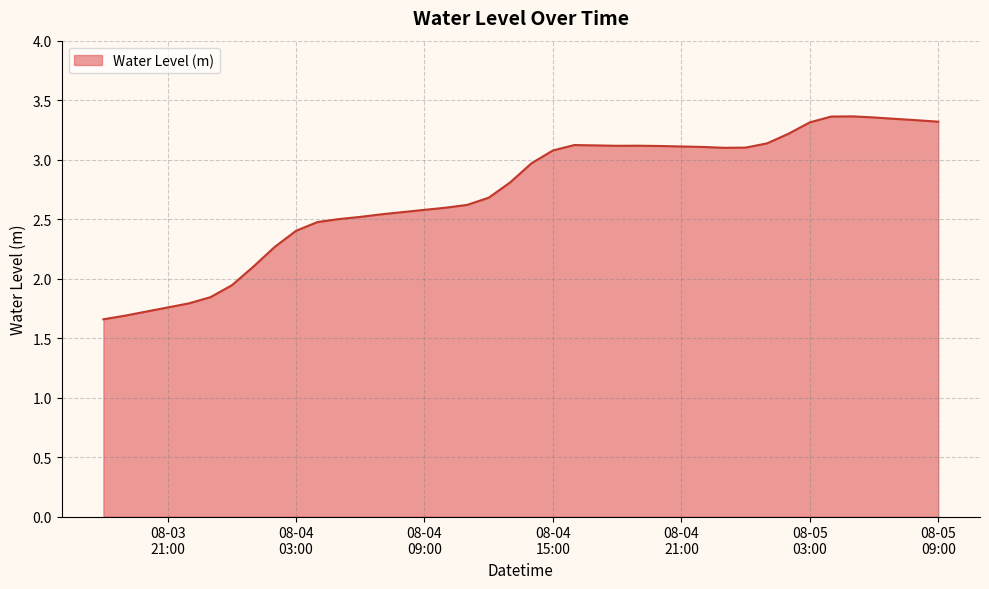

How many points are lower than both their immediate neighbors (excluding endpoints)?

2